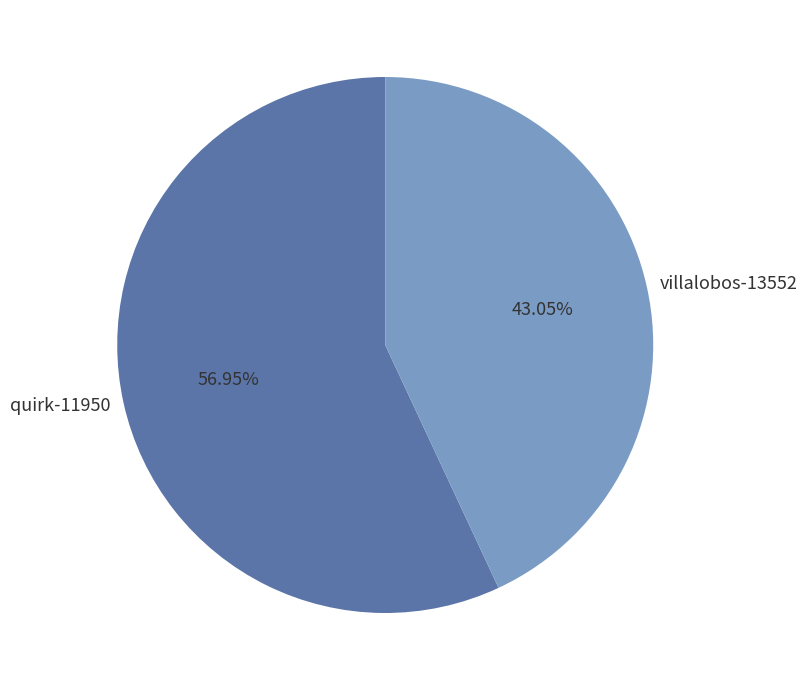

To the nearest percent, what is the average slice percentage?

50%